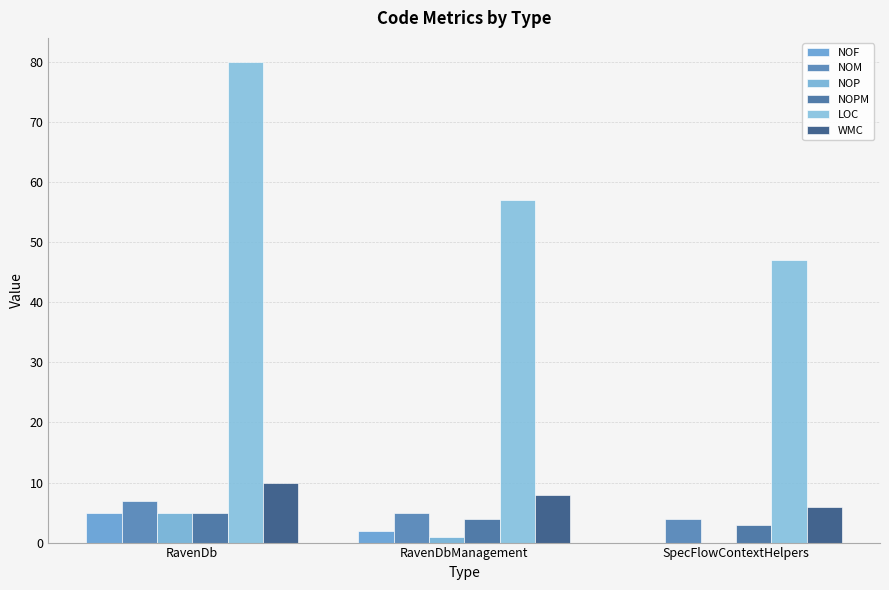

At how many categories does at least one series exceed 40?

3